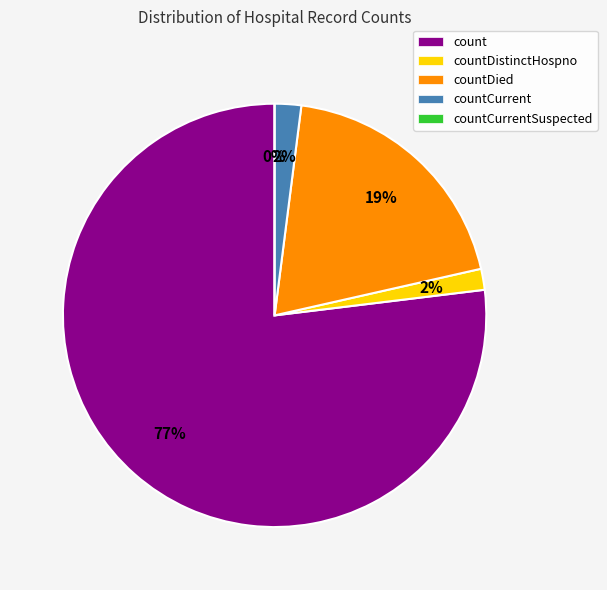

Between countCurrentSuspected and count, which is larger?

count